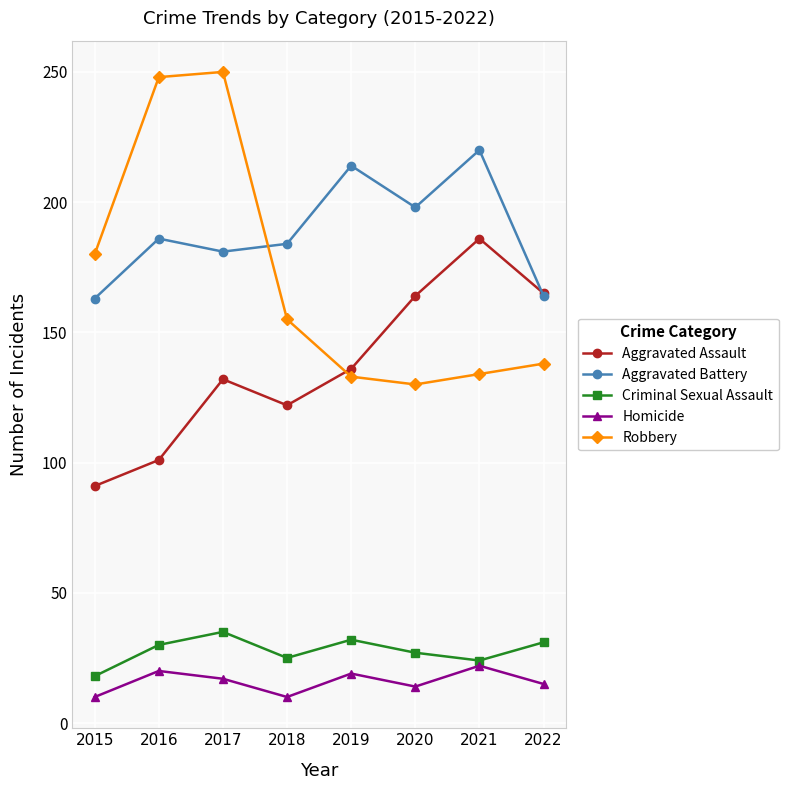

What is the difference between the highest and lowest values at 2015?

170